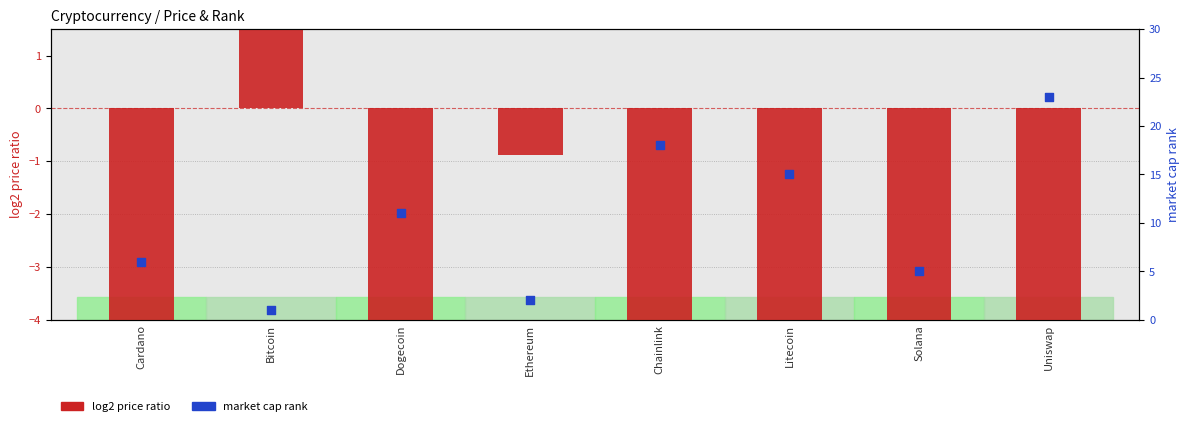

Which series has the widest spread of Y values?

market cap rank